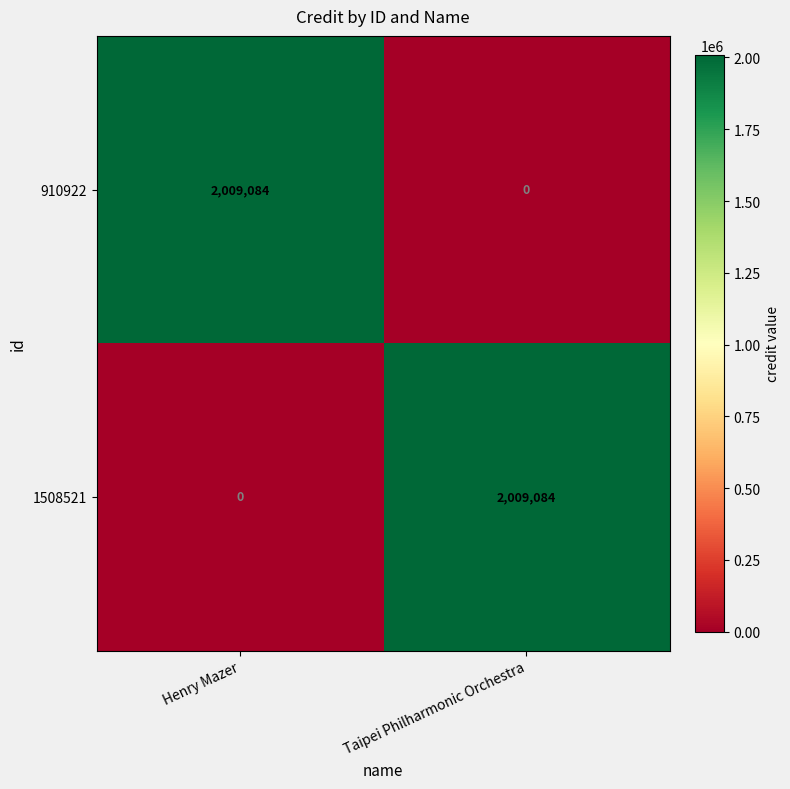

What is the spread (max minus min) of values at Henry Mazer?

2009084